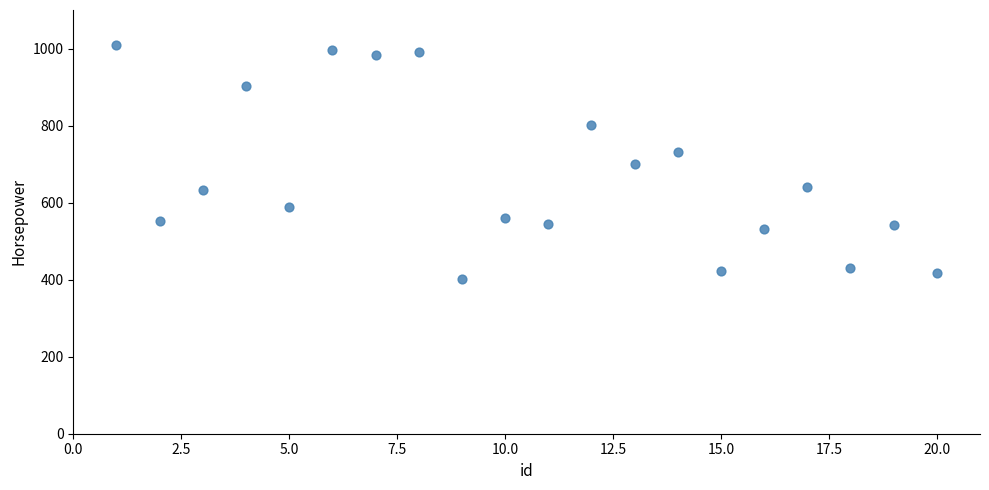

What is the range of X values (max minus min)?

19